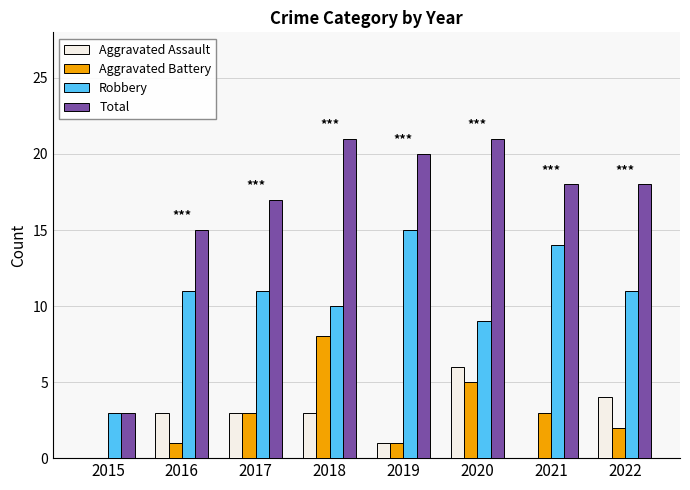

How many categories are shown in the chart?

8